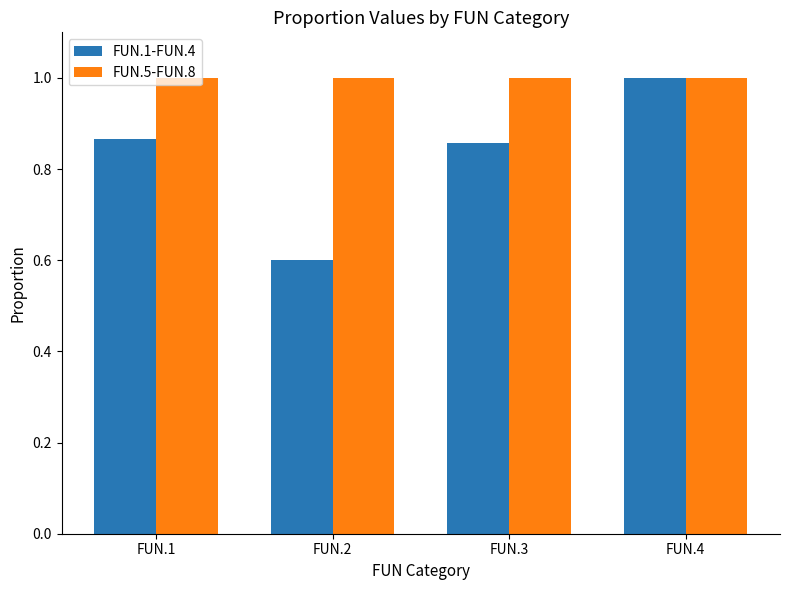

Read the FUN.5-FUN.8 value at FUN.2.

1.0